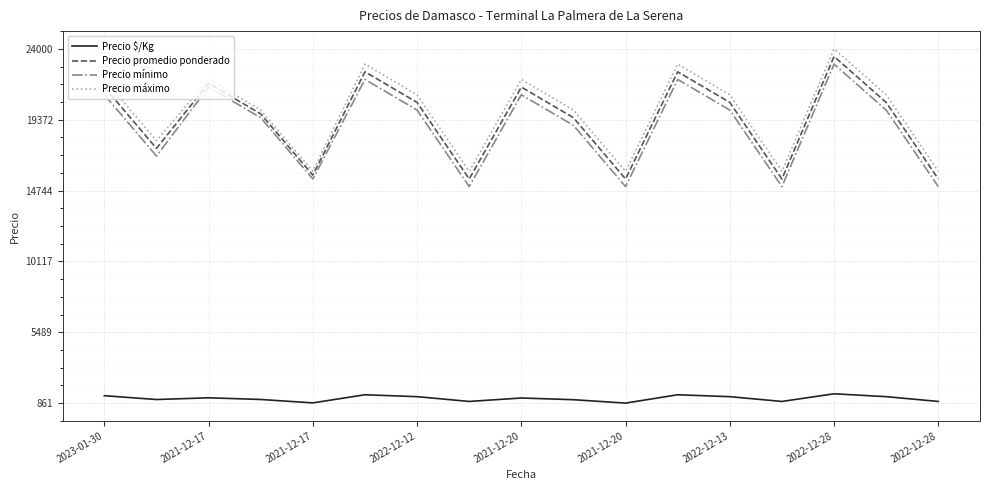

What is the maximum value shown in the chart?

24000